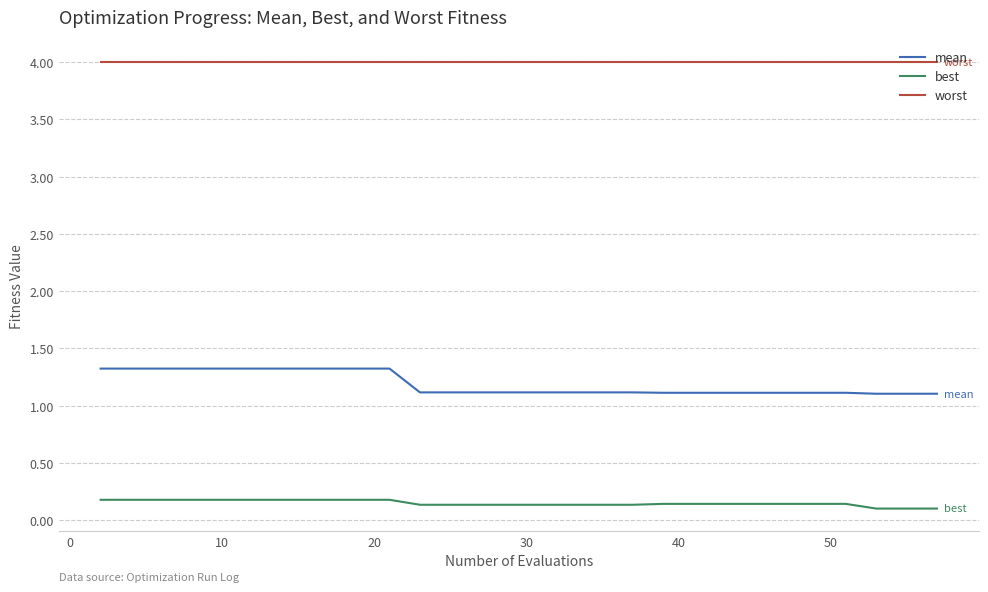

List the series in order of their overall mean, lowest first.

best, mean, worst